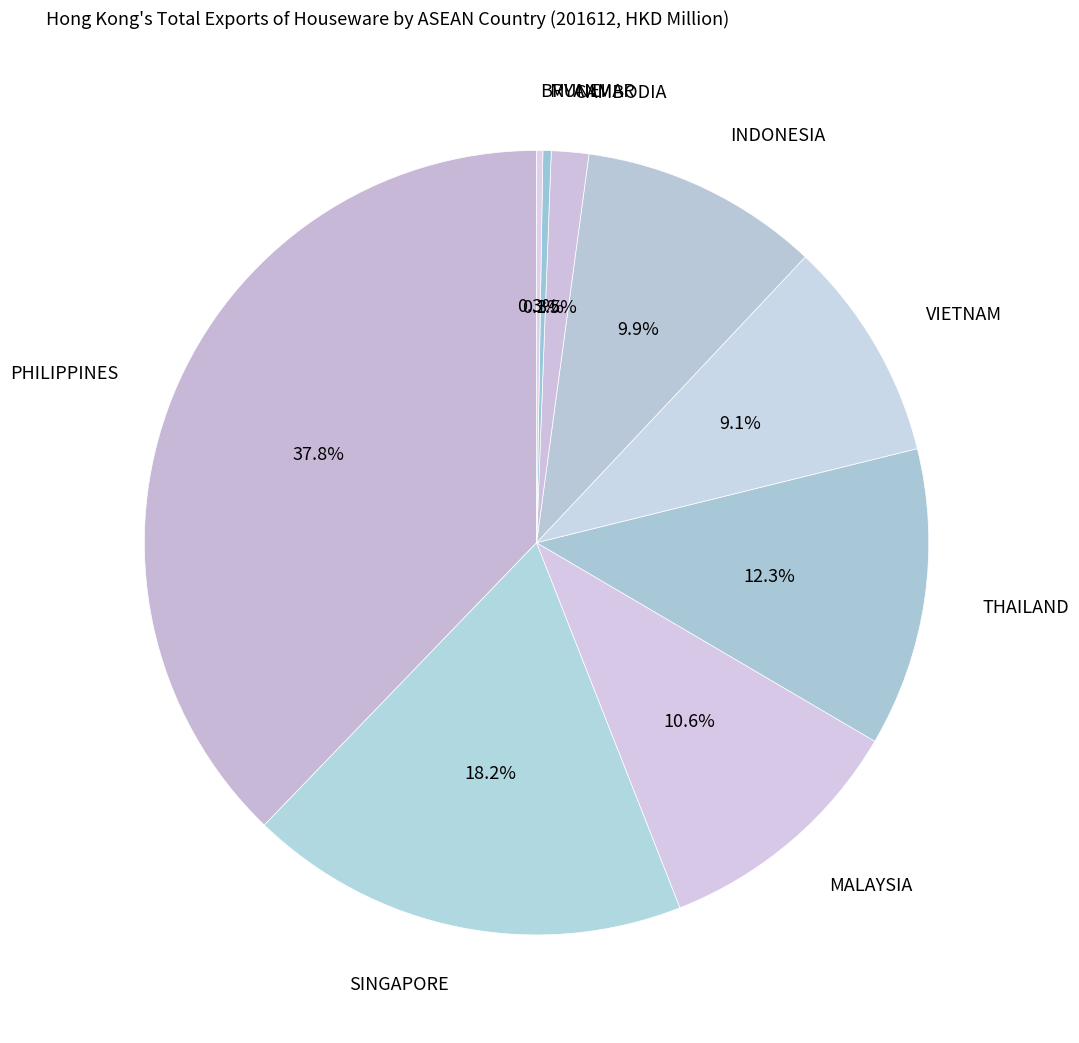

To the nearest percent, what portion does PHILIPPINES represent?

38%